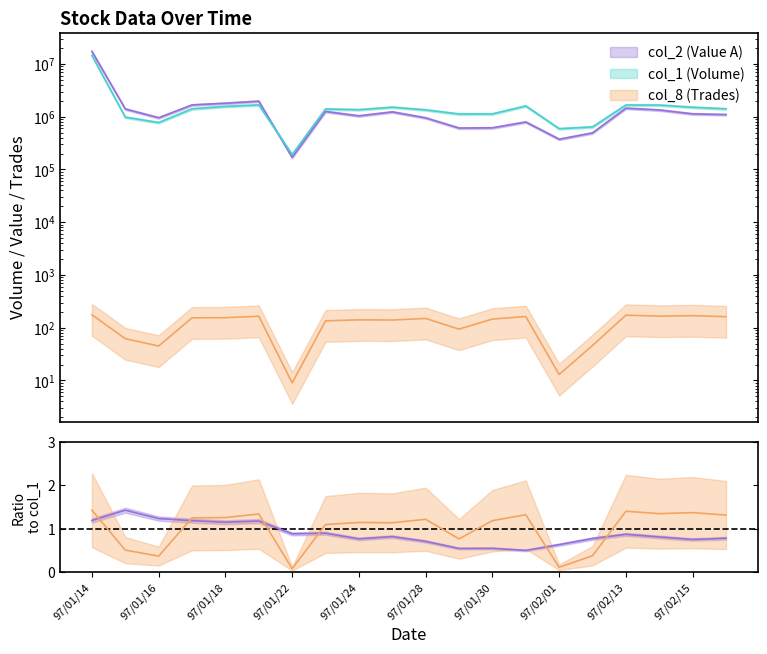

What is the label of the 13th point from the left?

97/01/30